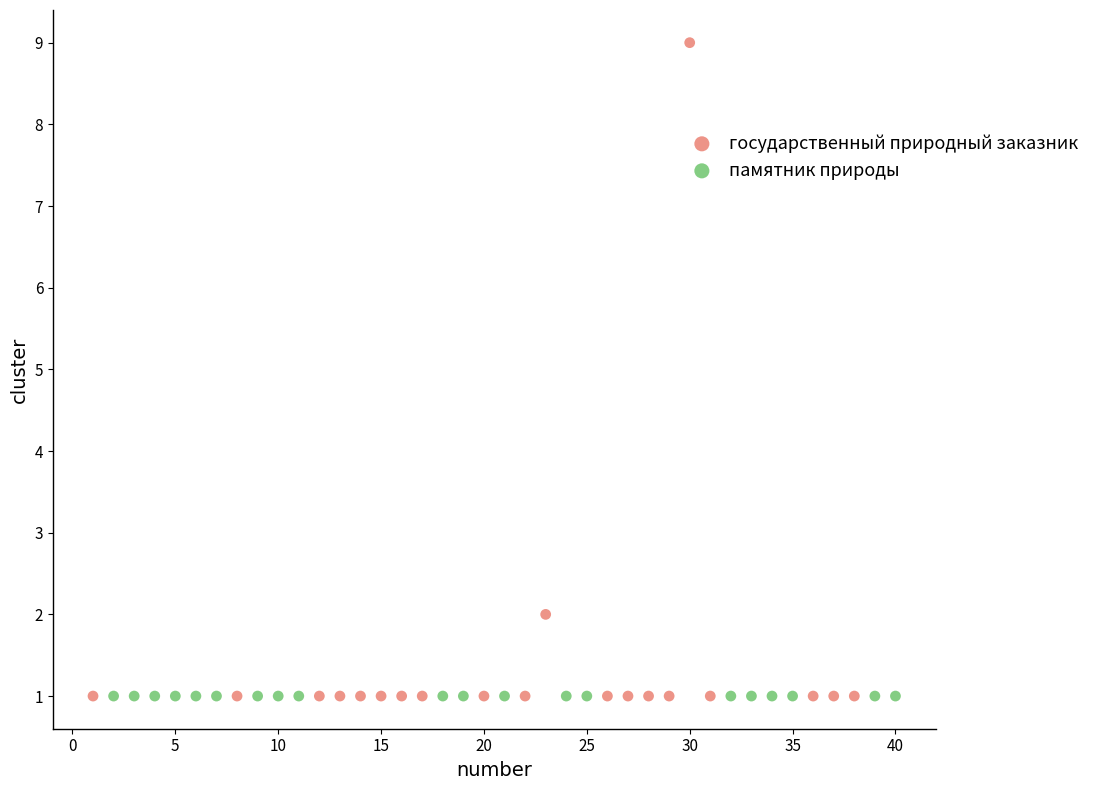

Which series reaches the maximum Y coordinate?

государственный природный заказник